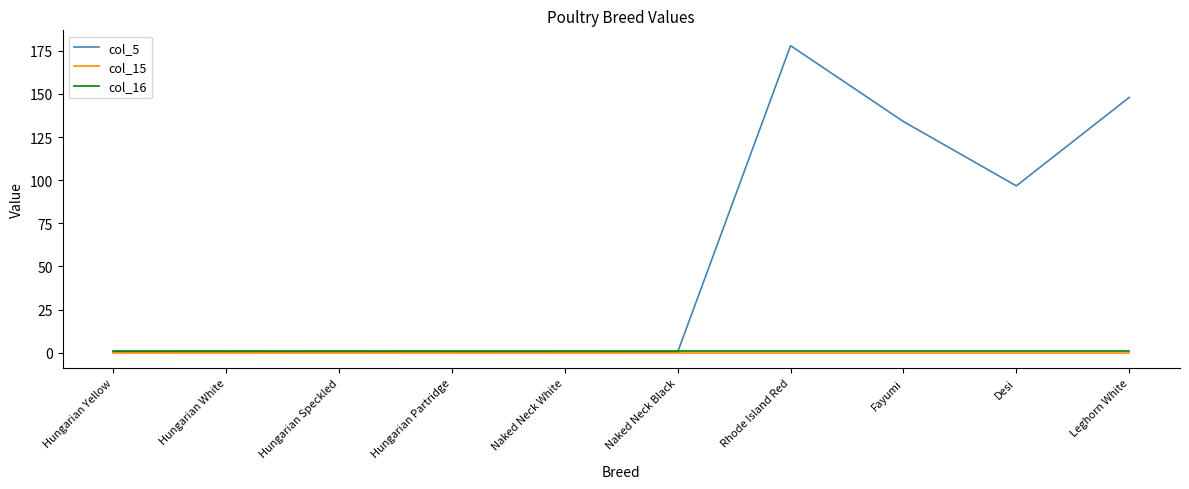

Which series has the widest spread of values?

col_5